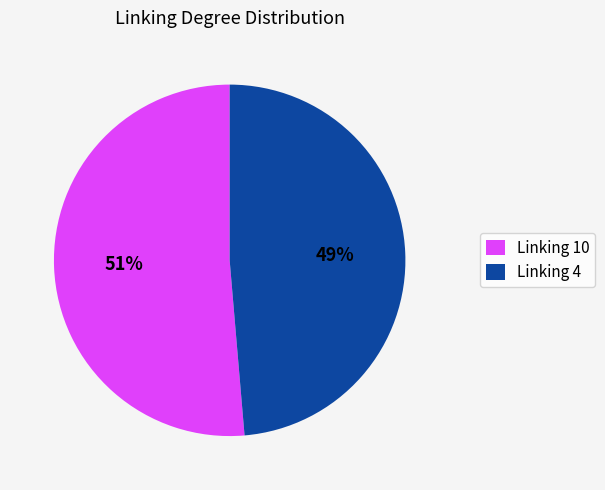

Which category has the smallest portion of the pie?

Linking 4